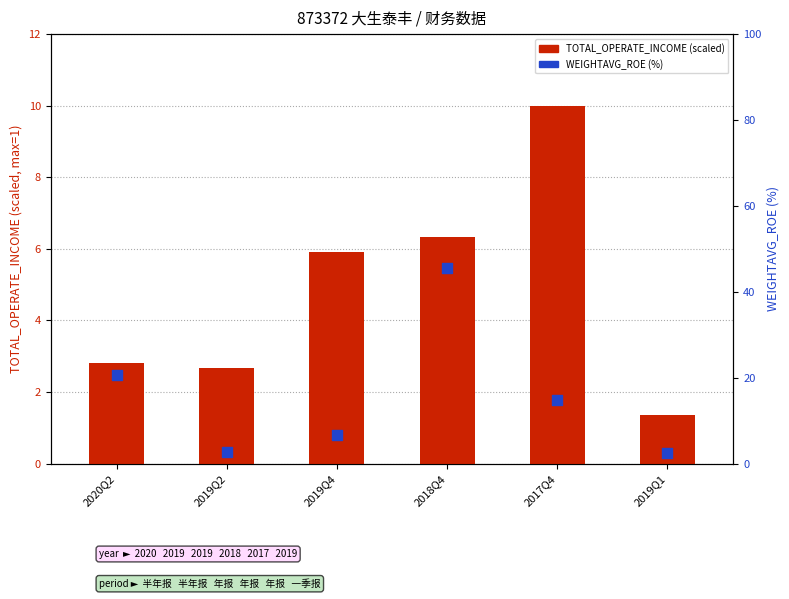

At which category is the sum across all series the highest?

2018Q4